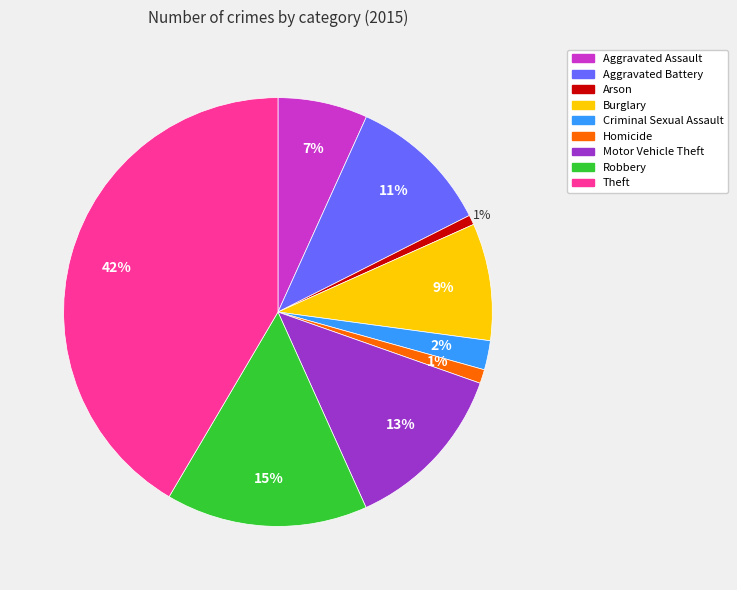

Does Aggravated Assault represent more than half of the total?

No